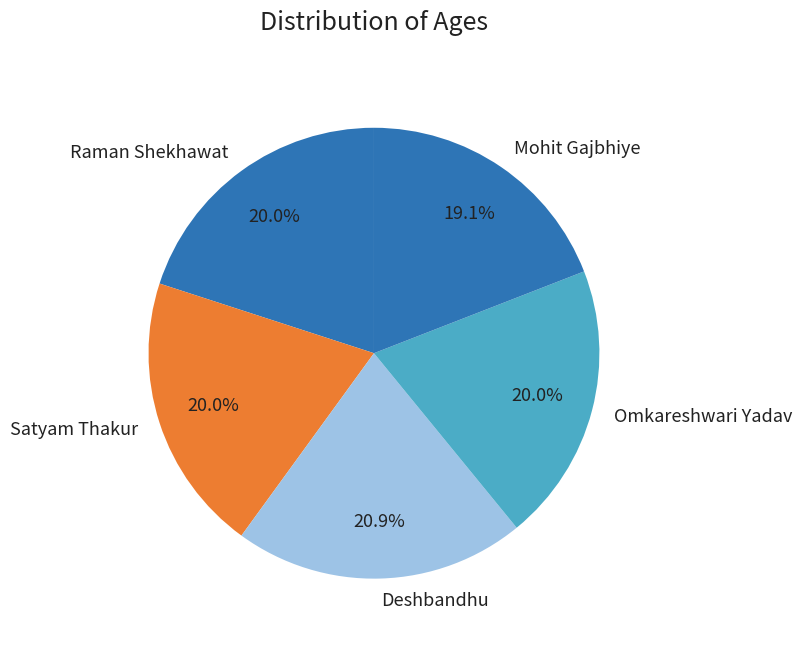

Combined, do Mohit Gajbhiye and Satyam Thakur account for over 50%?

No